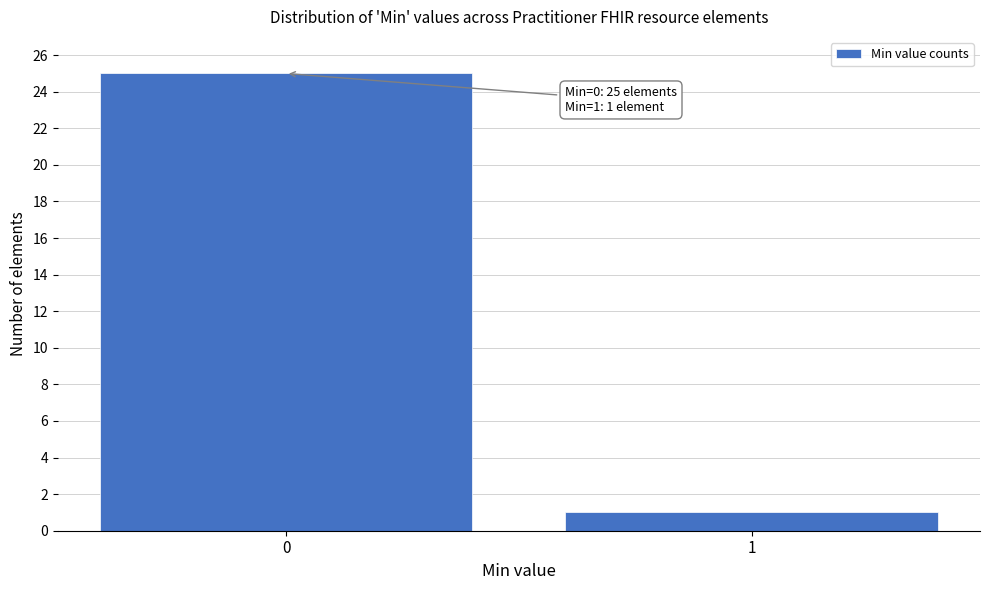

Reading left to right, what are all the values shown in this chart?

0=25	1=1